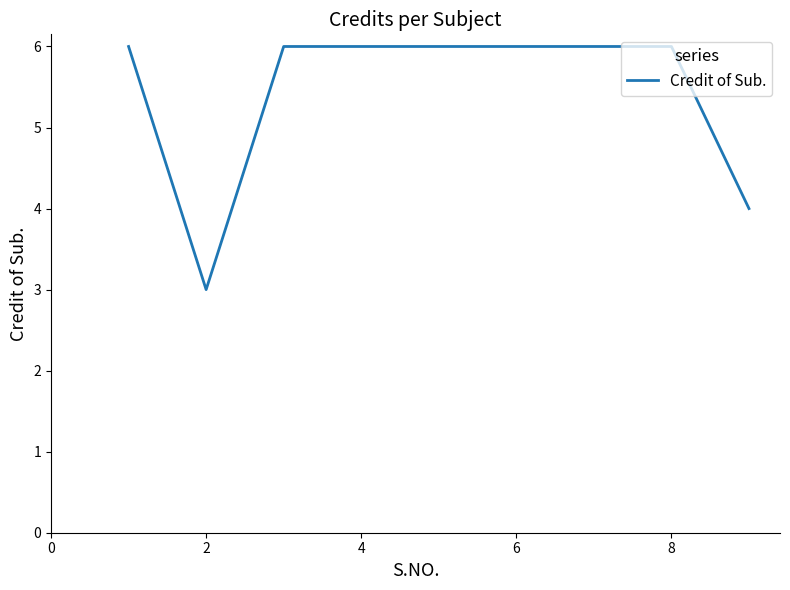

What is the smallest value displayed?

3